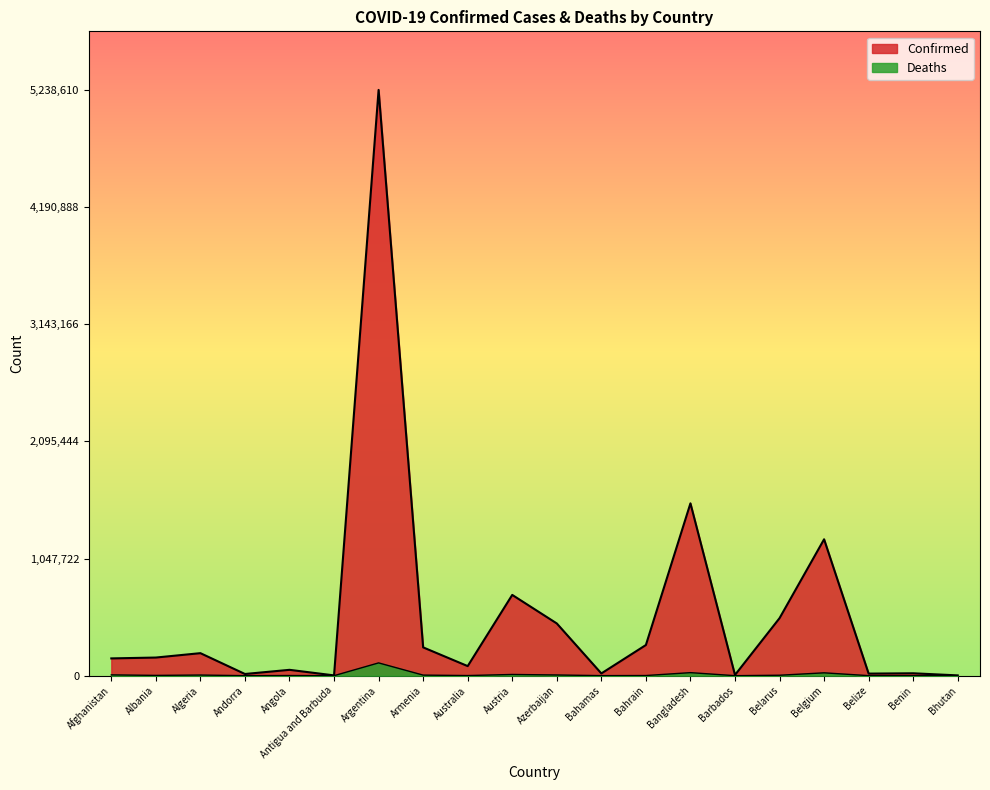

True or false: Confirmed has more than 1 interior local peaks.

True